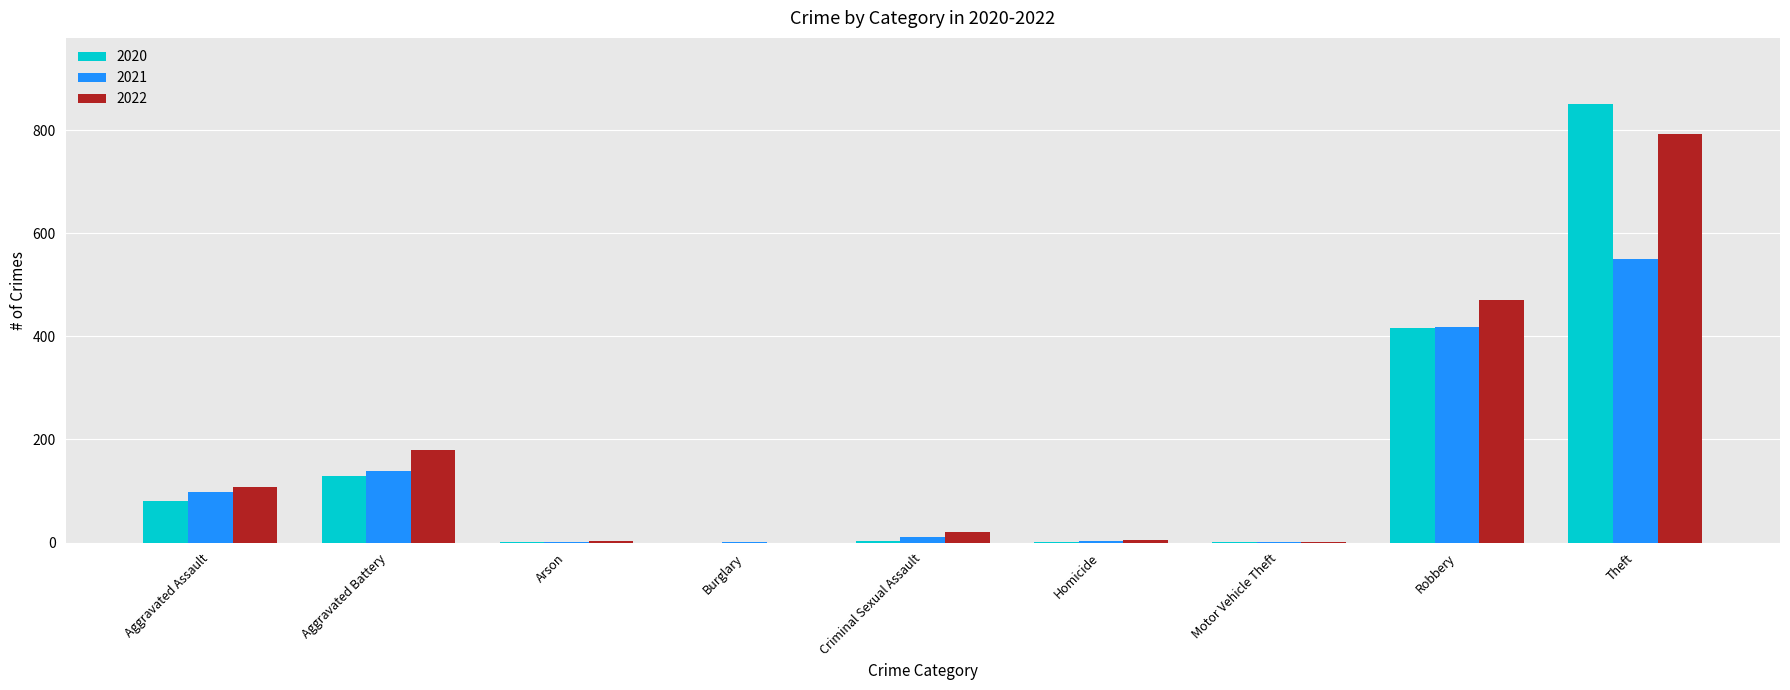

What is the highest value of the 2022 series?

793